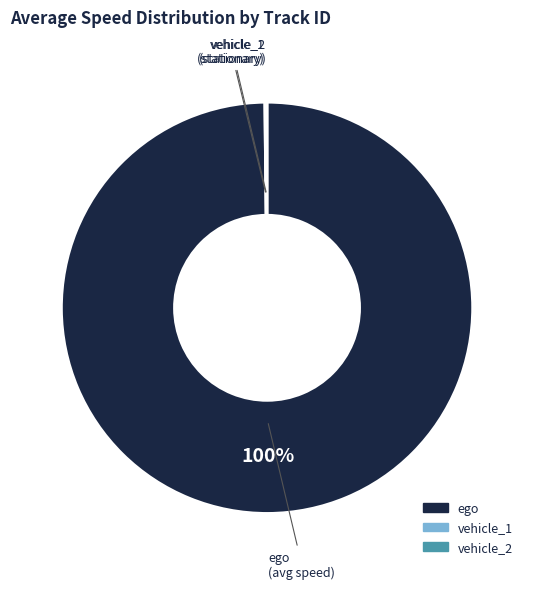

To the nearest percent, what is the difference between the largest and smallest slice percentages?

100%